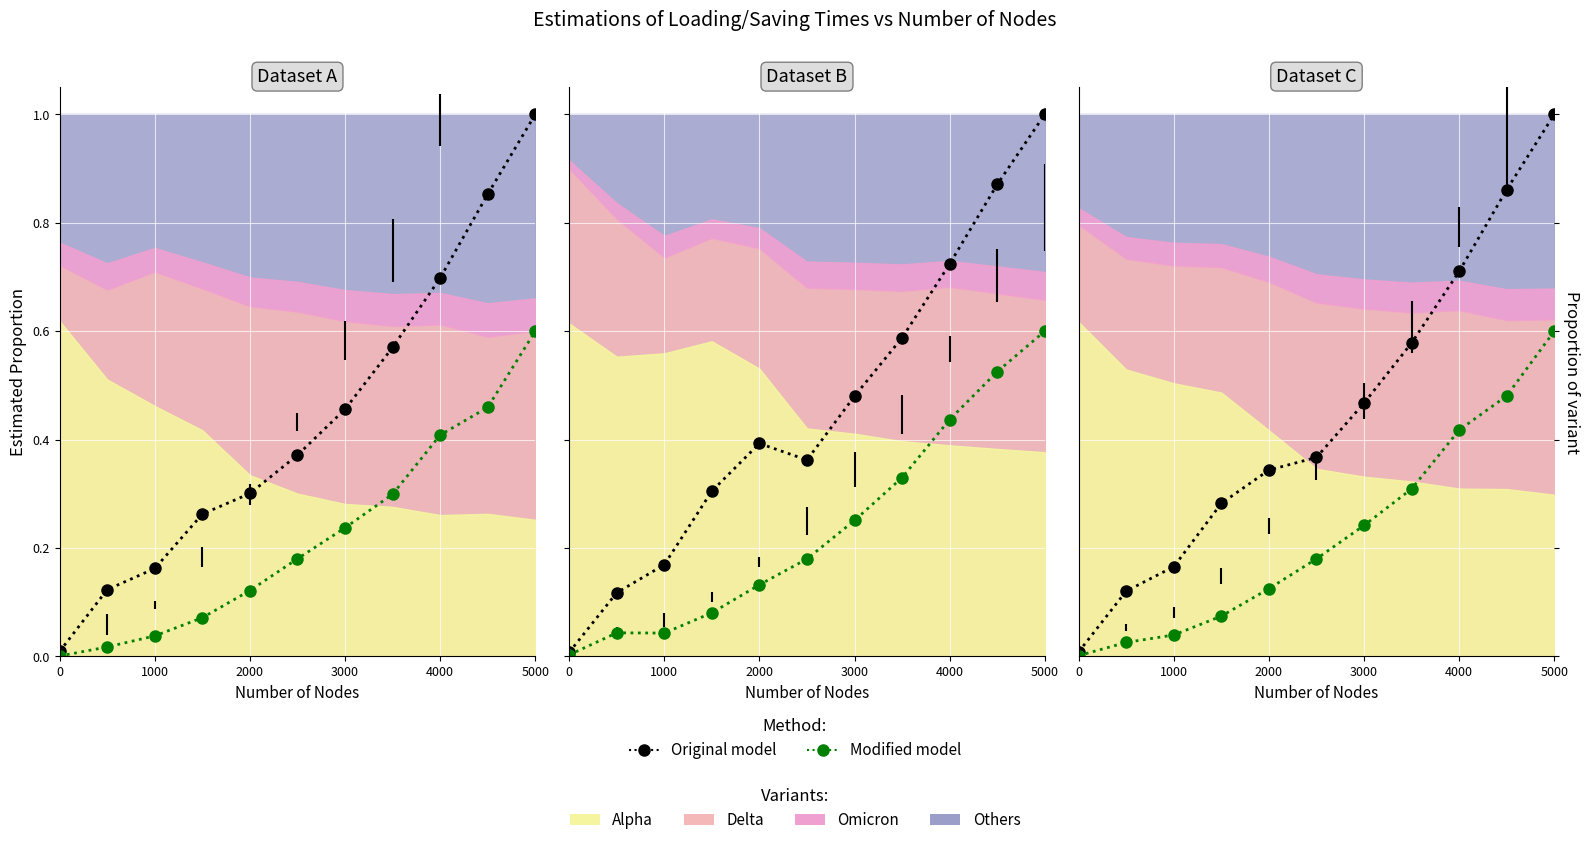

True or false: Original model and Modified model cross at least once.

False